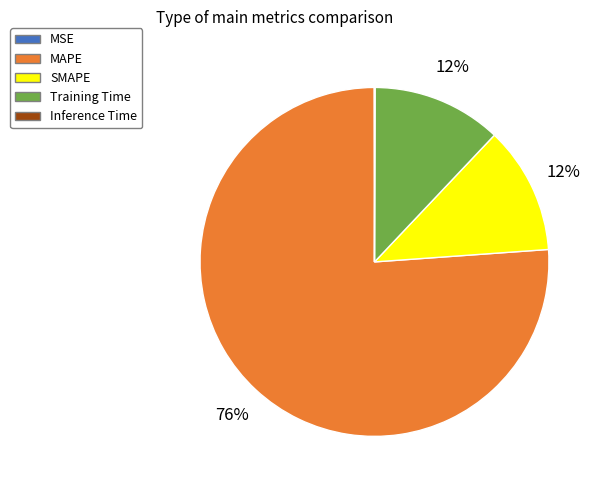

Which category accounts for the majority?

MAPE